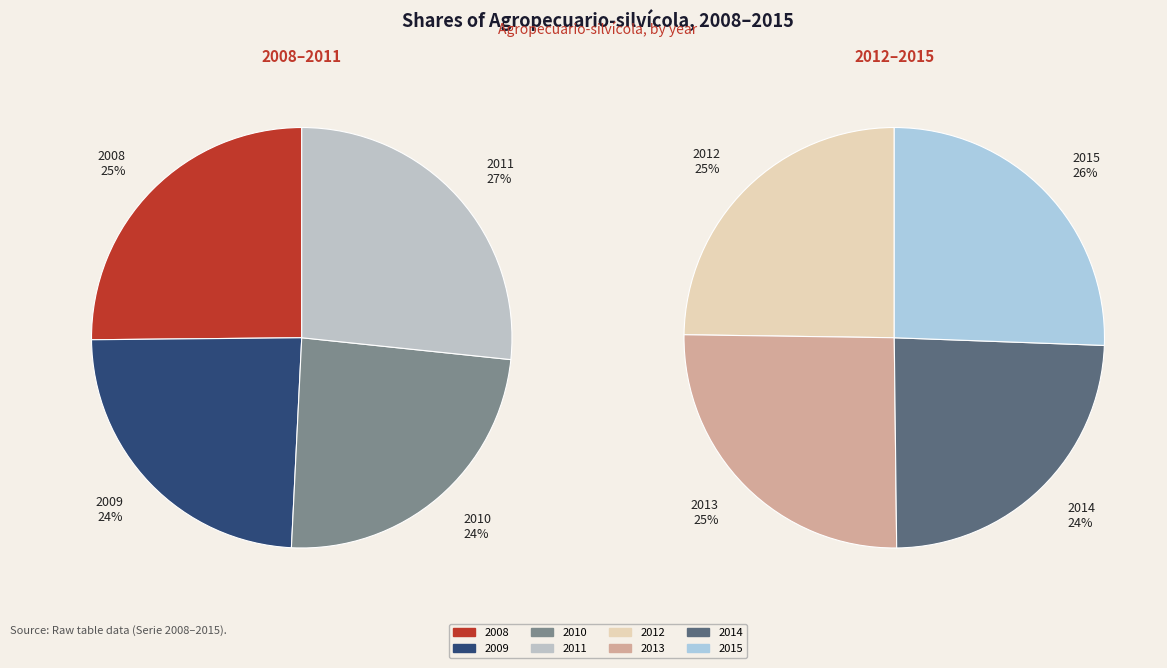

Count the number of slices in the pie.

8